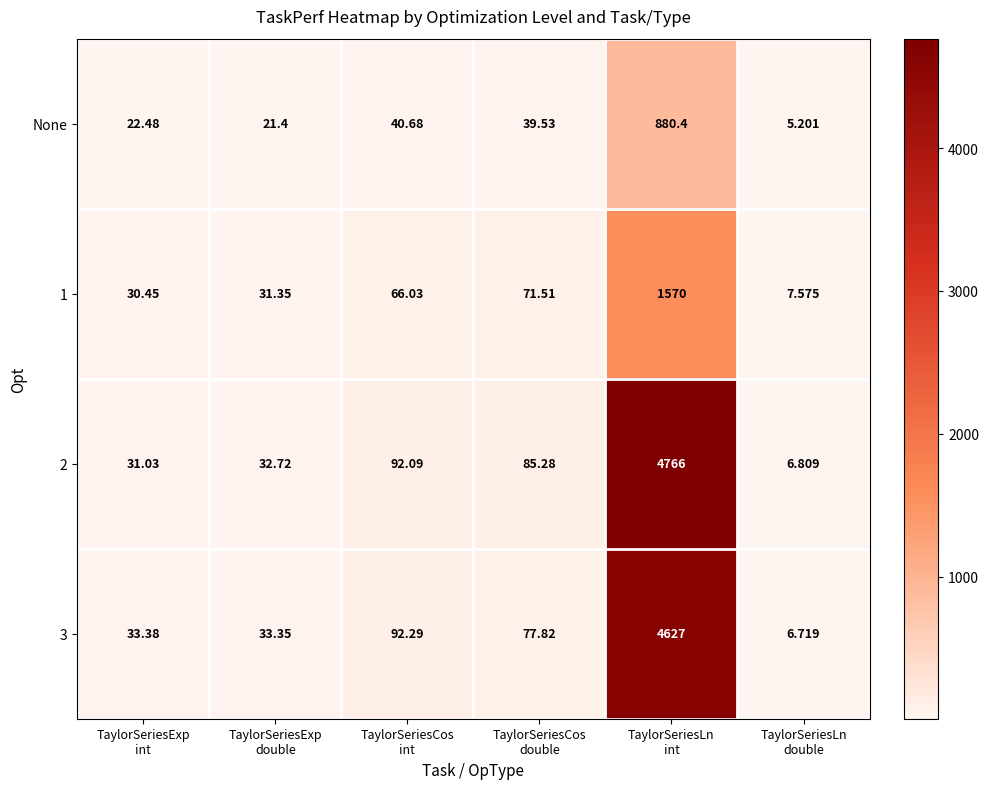

How many distinct data groups are displayed?

4